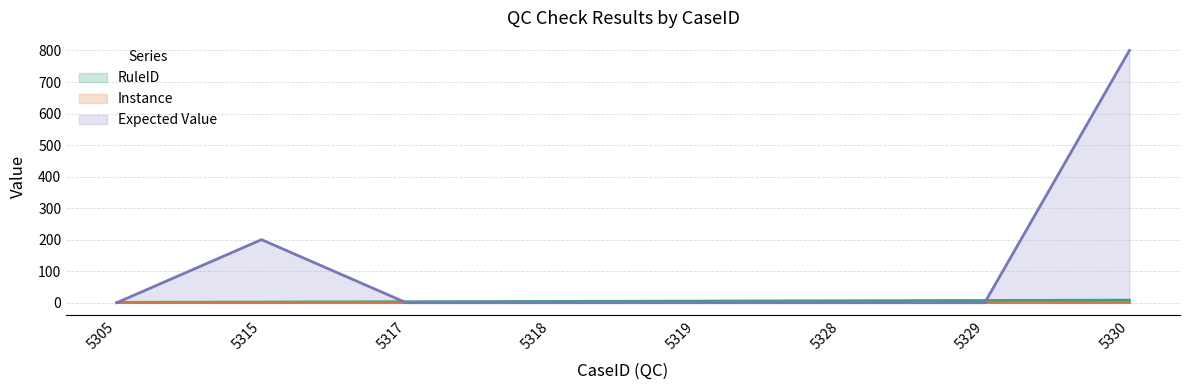

Which series has the widest spread of values?

Expected Value